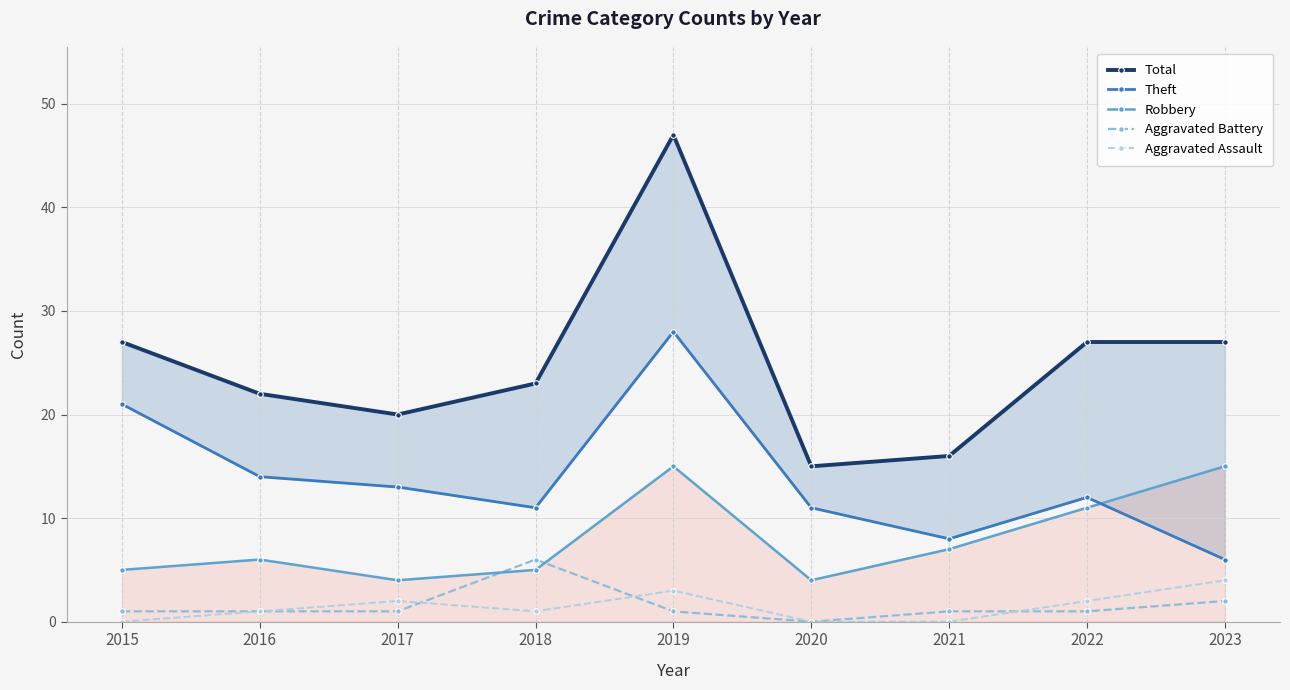

What are all the series names shown in the legend?

Total, Theft, Robbery, Aggravated Battery, Aggravated Assault